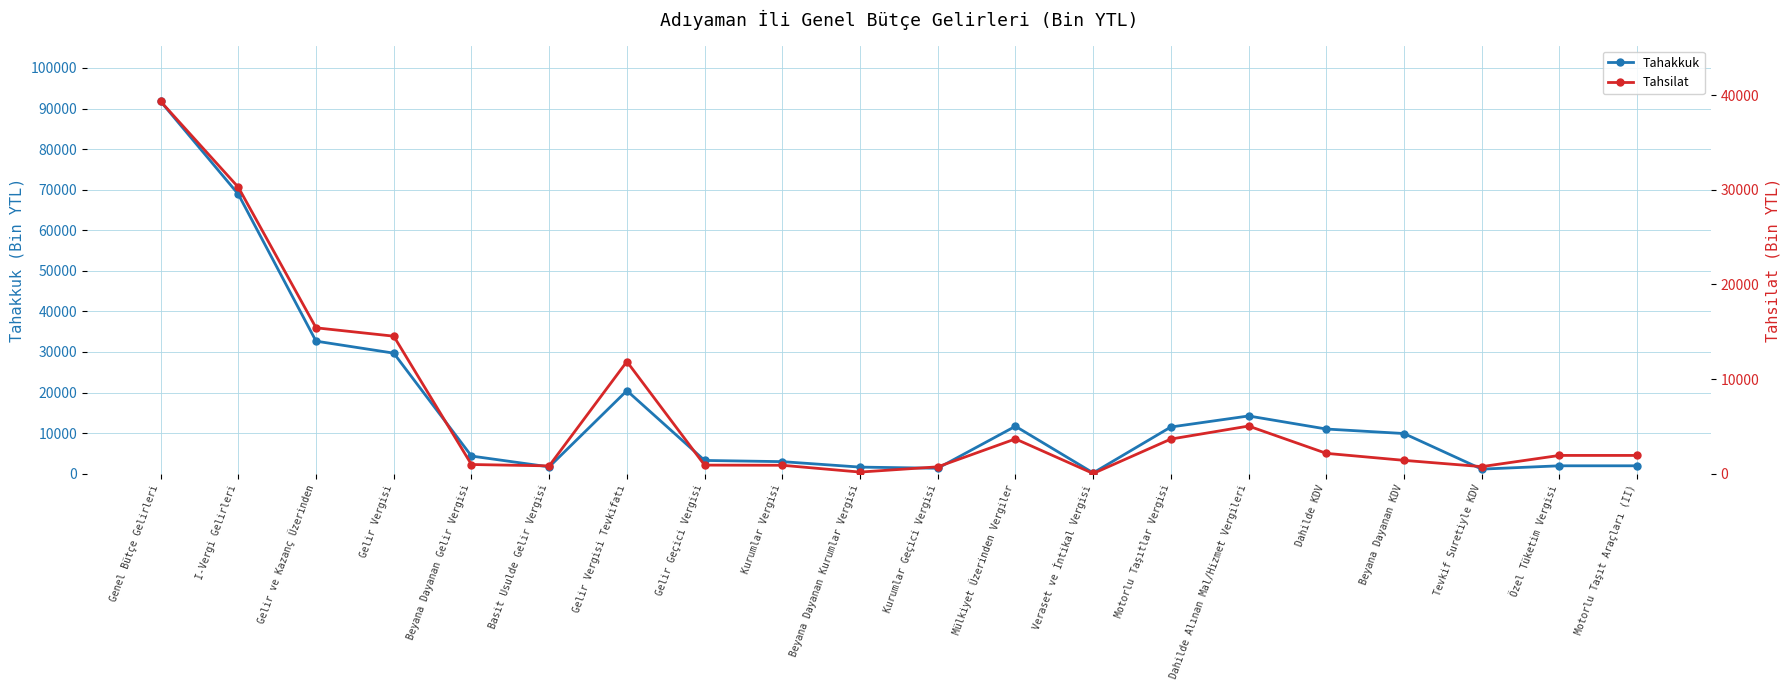

What is the label of the 2nd point from the right?

Özel Tüketim Vergisi